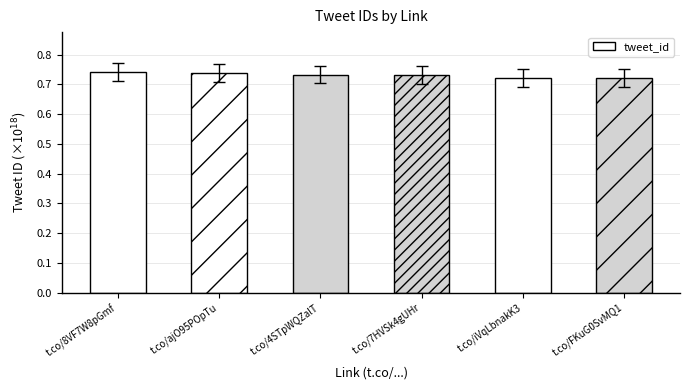

Are the bars grouped side by side (vs. stacked)?

No